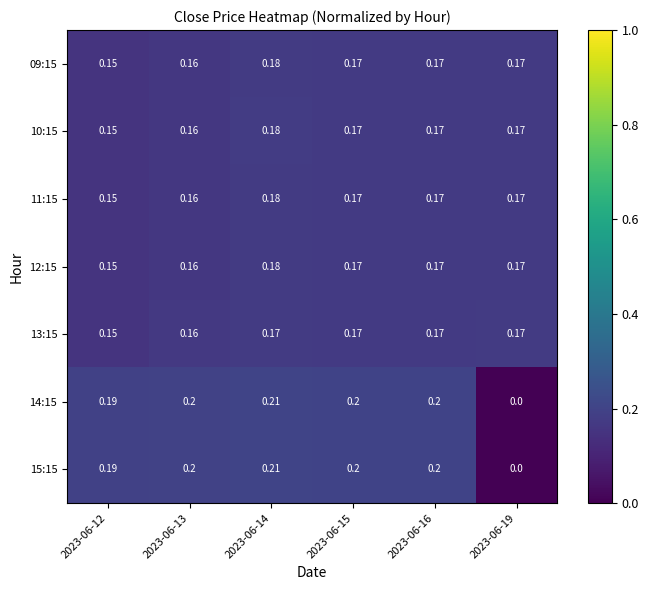

Reading left to right, extract all data points from this chart.

09:15: 2023-06-12=0.1	2023-06-13=0.2	2023-06-14=0.2	2023-06-15=0.2	2023-06-16=0.2	2023-06-19=0.2
10:15: 2023-06-12=0.1	2023-06-13=0.2	2023-06-14=0.2	2023-06-15=0.2	2023-06-16=0.2	2023-06-19=0.2
11:15: 2023-06-12=0.1	2023-06-13=0.2	2023-06-14=0.2	2023-06-15=0.2	2023-06-16=0.2	2023-06-19=0.2
12:15: 2023-06-12=0.1	2023-06-13=0.2	2023-06-14=0.2	2023-06-15=0.2	2023-06-16=0.2	2023-06-19=0.2
13:15: 2023-06-12=0.1	2023-06-13=0.2	2023-06-14=0.2	2023-06-15=0.2	2023-06-16=0.2	2023-06-19=0.2
14:15: 2023-06-12=0.2	2023-06-13=0.2	2023-06-14=0.2	2023-06-15=0.2	2023-06-16=0.2	2023-06-19=0.0
15:15: 2023-06-12=0.2	2023-06-13=0.2	2023-06-14=0.2	2023-06-15=0.2	2023-06-16=0.2	2023-06-19=0.0